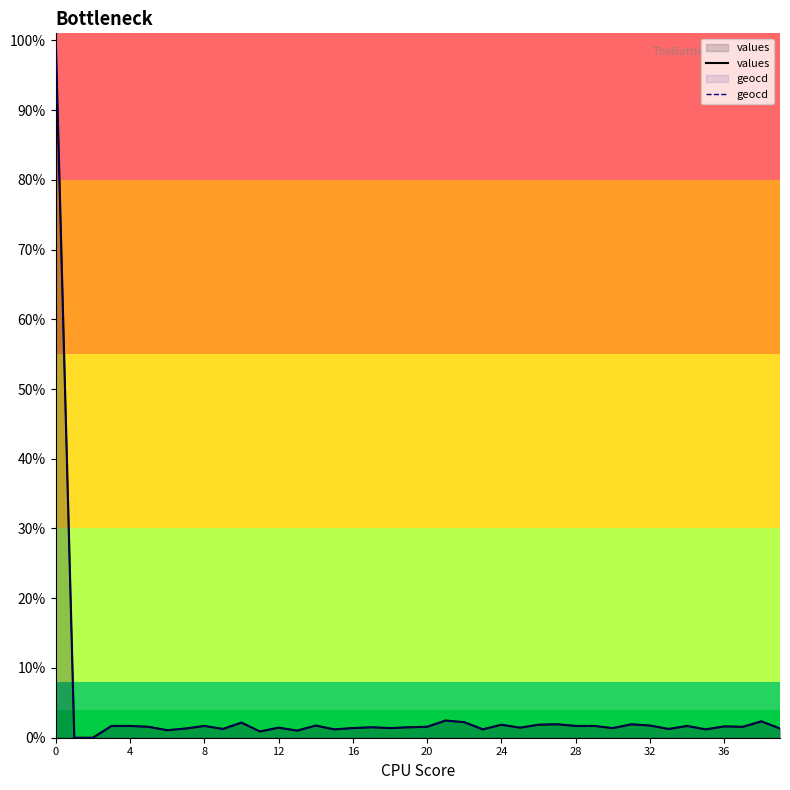

True or false: geocd has more than 0 interior local peaks.

True